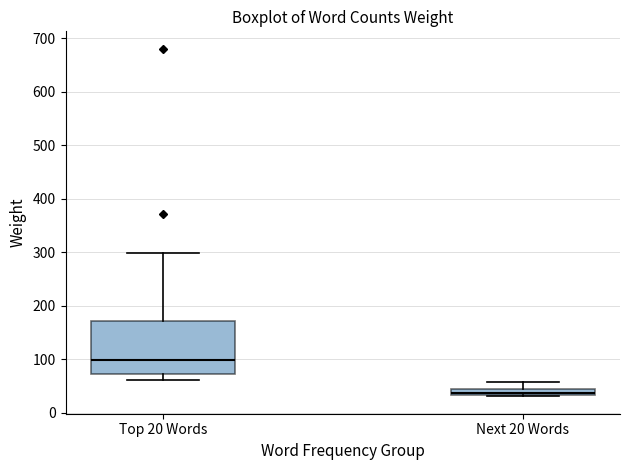

Which box has the lowest median line?

Next 20 Words